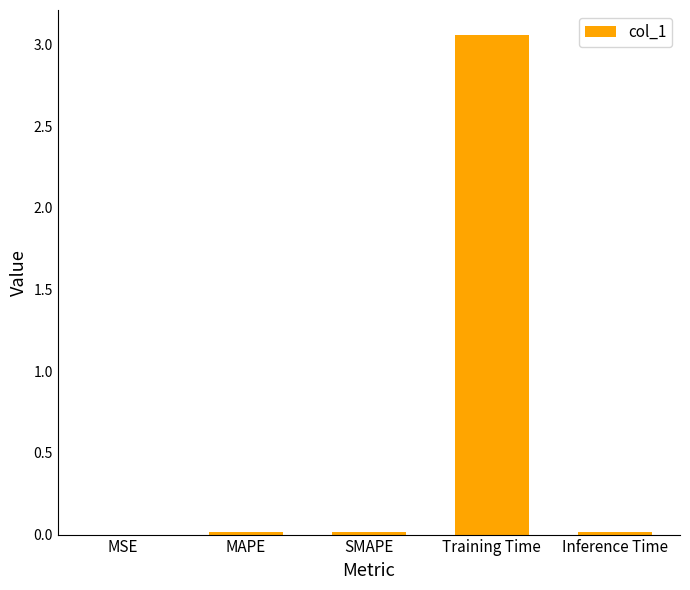

True or false: the data shows 0.0 at MSE.

True